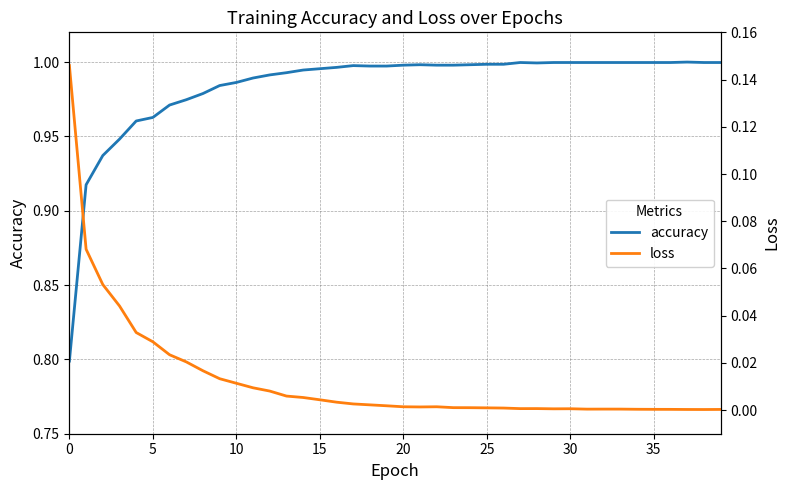

What is the total value across all series at 35?

1.0